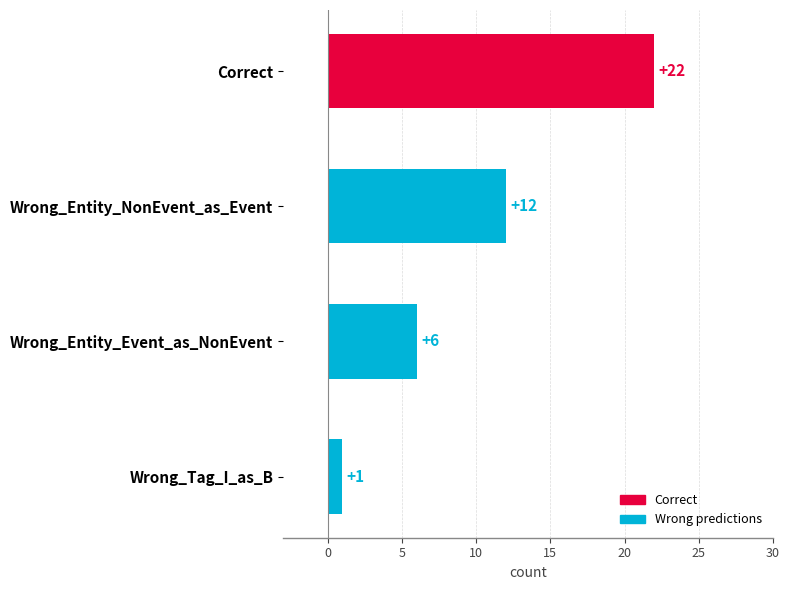

How many bars are there in total?

4